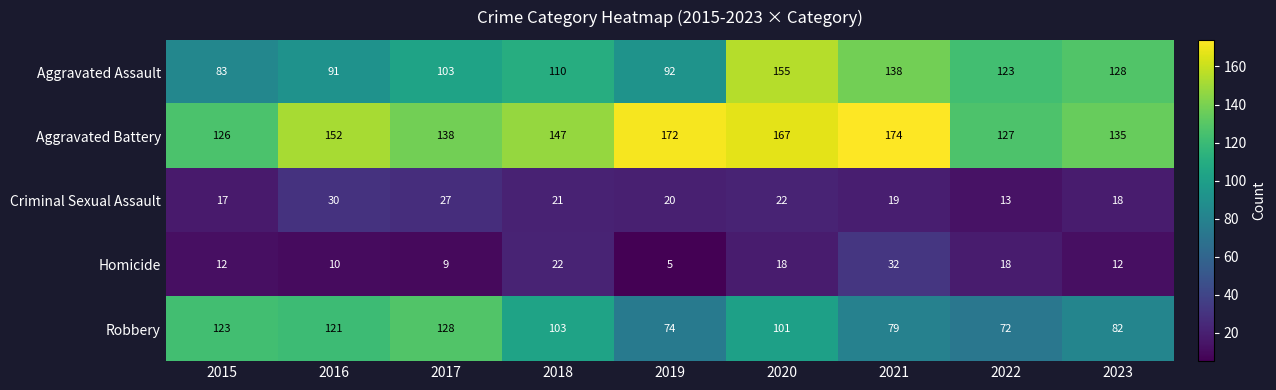

At which label is Robbery closest to 100?

2020